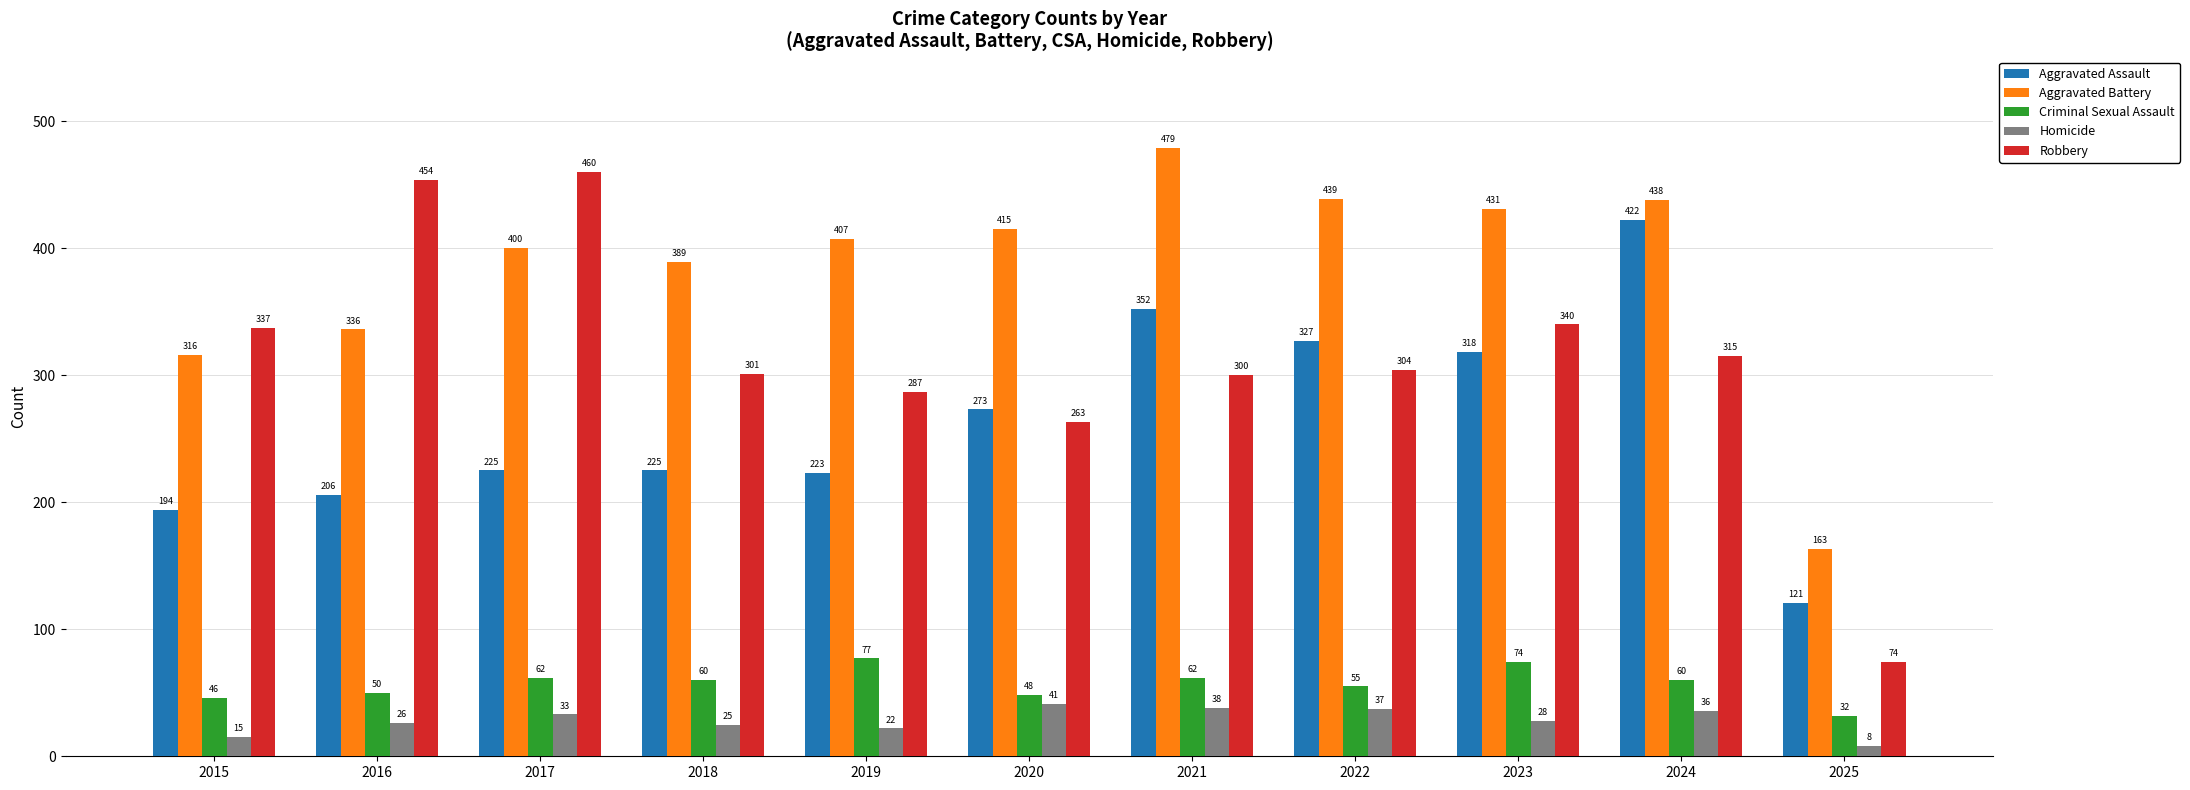

Reading right to left, transcribe all the data shown in this chart.

Aggravated Assault: 2025=121	2024=422	2023=318	2022=327	2021=352	2020=273	2019=223	2018=225	2017=225	2016=206	2015=194
Aggravated Battery: 2025=163	2024=438	2023=431	2022=439	2021=479	2020=415	2019=407	2018=389	2017=400	2016=336	2015=316
Criminal Sexual Assault: 2025=32	2024=60	2023=74	2022=55	2021=62	2020=48	2019=77	2018=60	2017=62	2016=50	2015=46
Homicide: 2025=8	2024=36	2023=28	2022=37	2021=38	2020=41	2019=22	2018=25	2017=33	2016=26	2015=15
Robbery: 2025=74	2024=315	2023=340	2022=304	2021=300	2020=263	2019=287	2018=301	2017=460	2016=454	2015=337